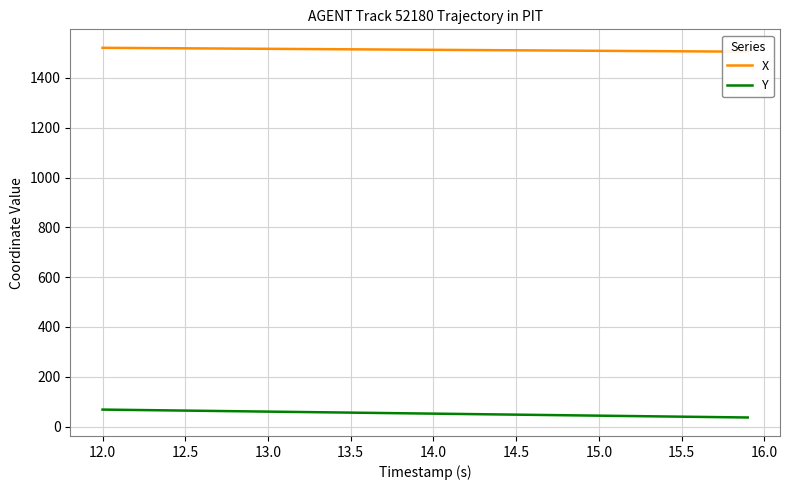

What is the highest value of the Y series?

68.4